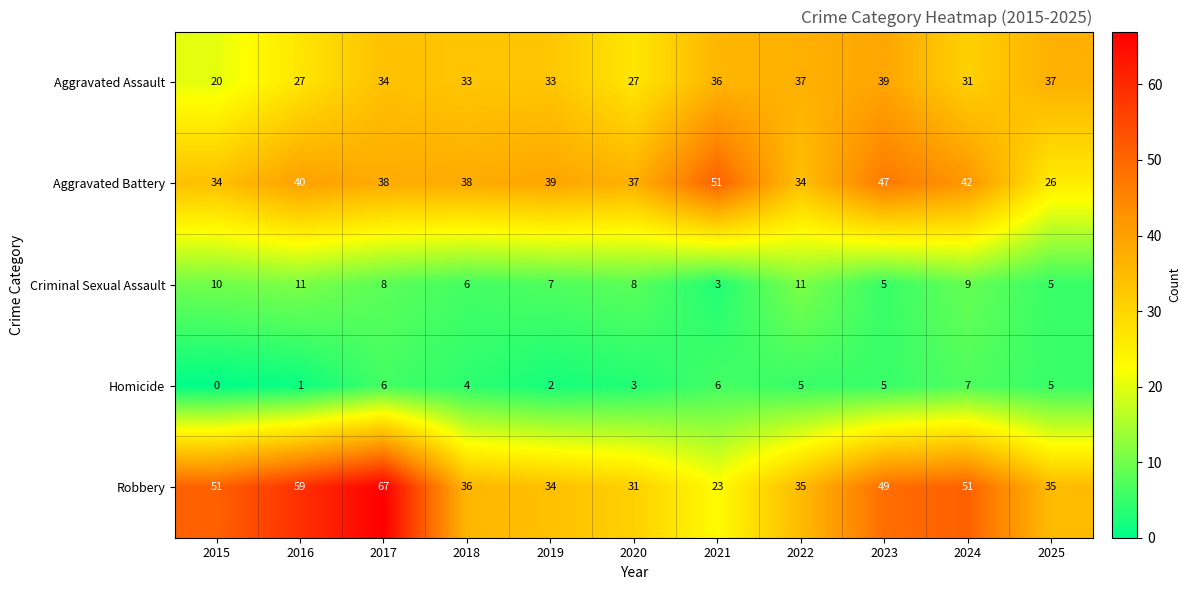

How many categories are shown in the chart?

11